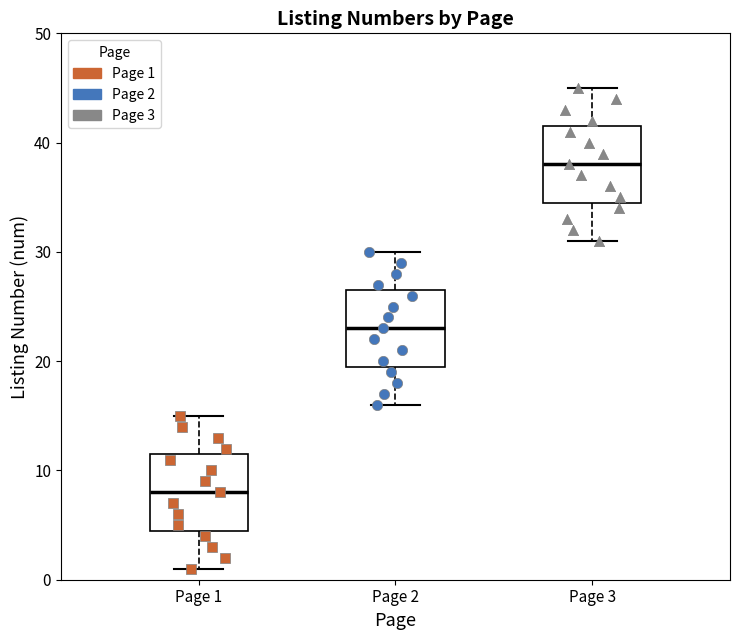

Which box has the lowest median line?

Page 1